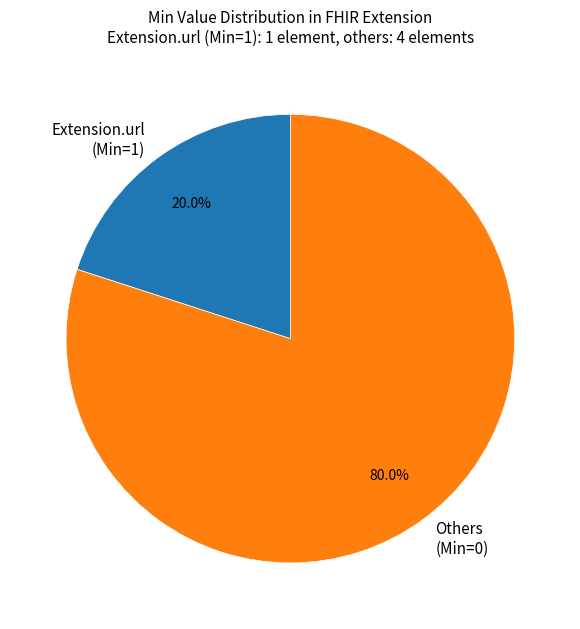

Count the number of slices in the pie.

2